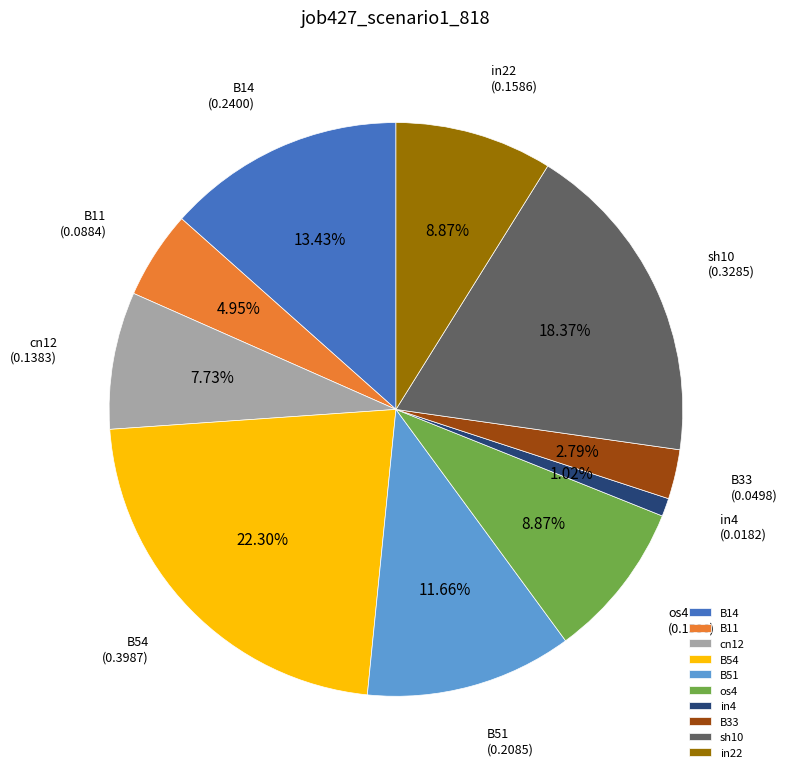

Combined, do in22 and os4 account for over 50%?

No